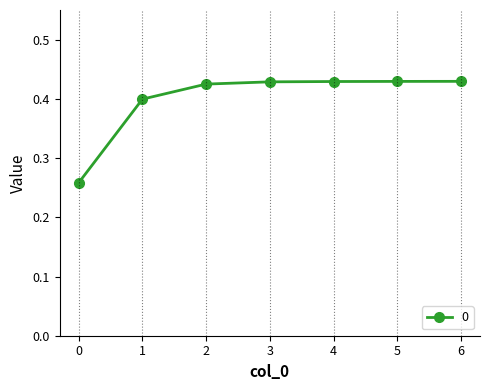

Count the values in the range 0 to 1.

7